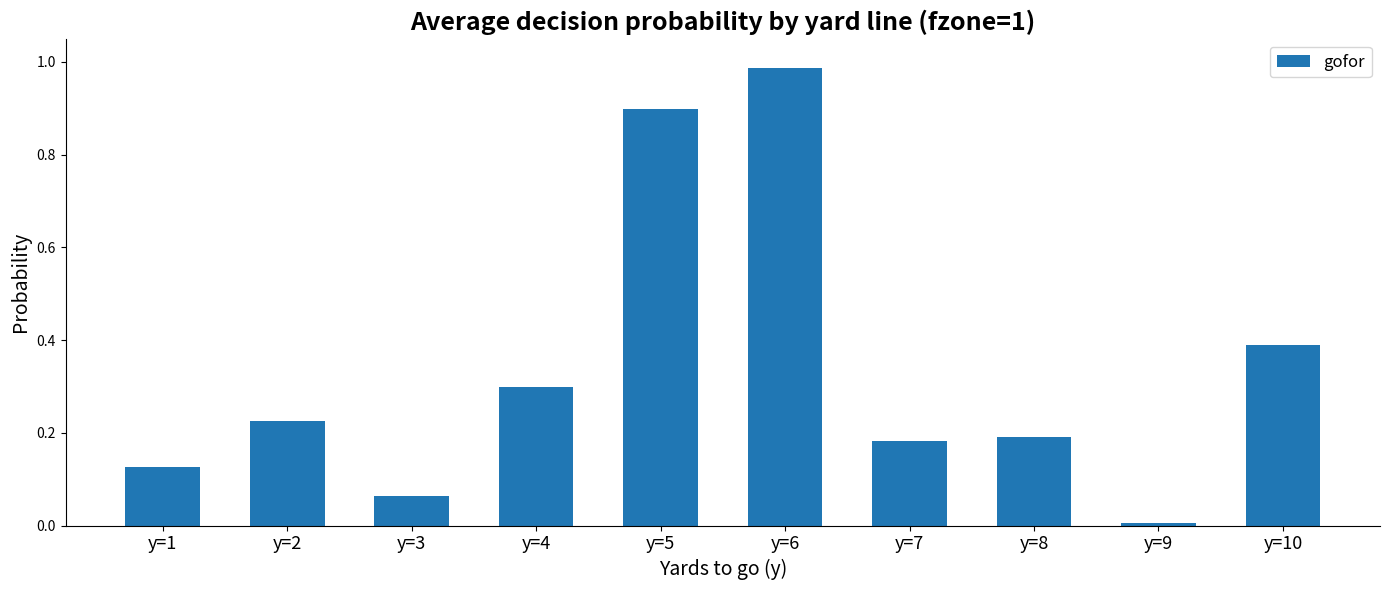

Is it true that the value at y=5 is 0.9?

True